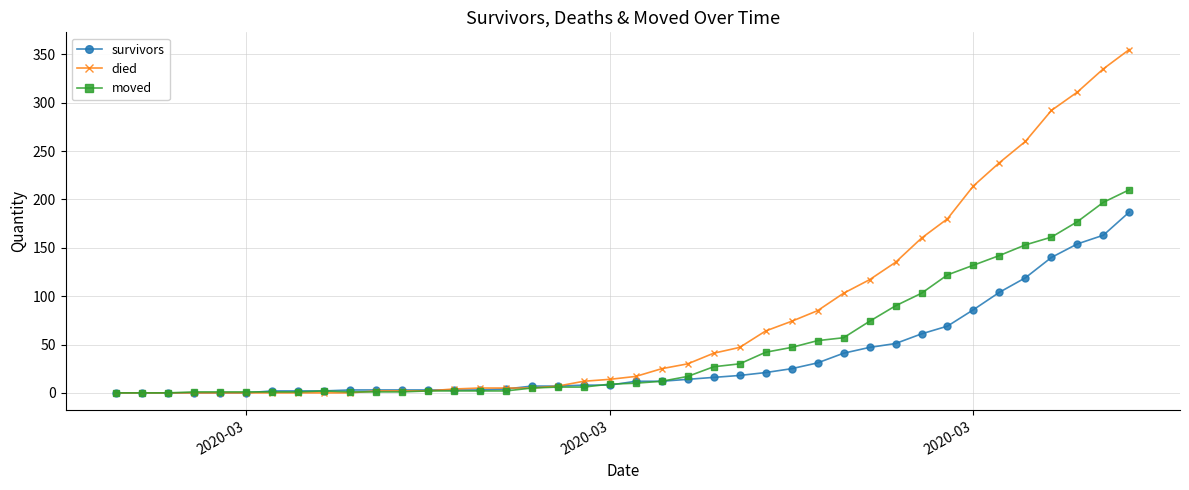

What is the sum of all died values?

3141